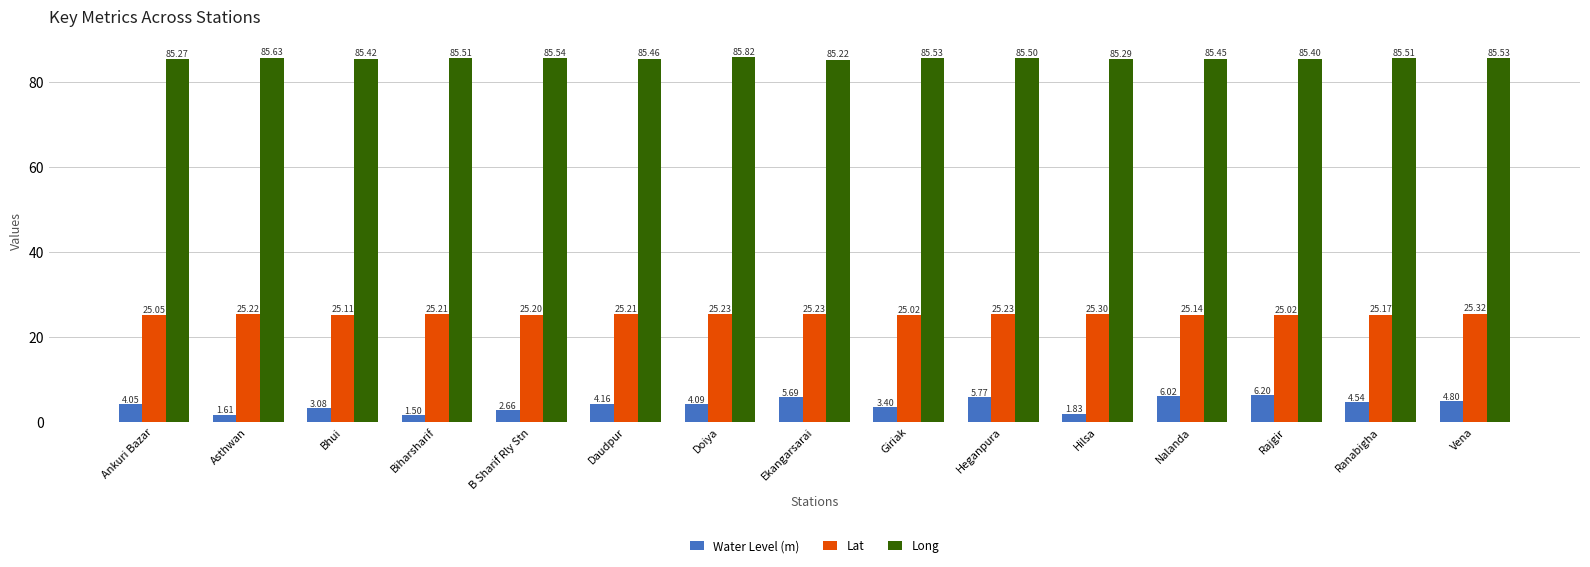

Between Bhui and Nalanda, which series saw the biggest shift?

Water Level (m)